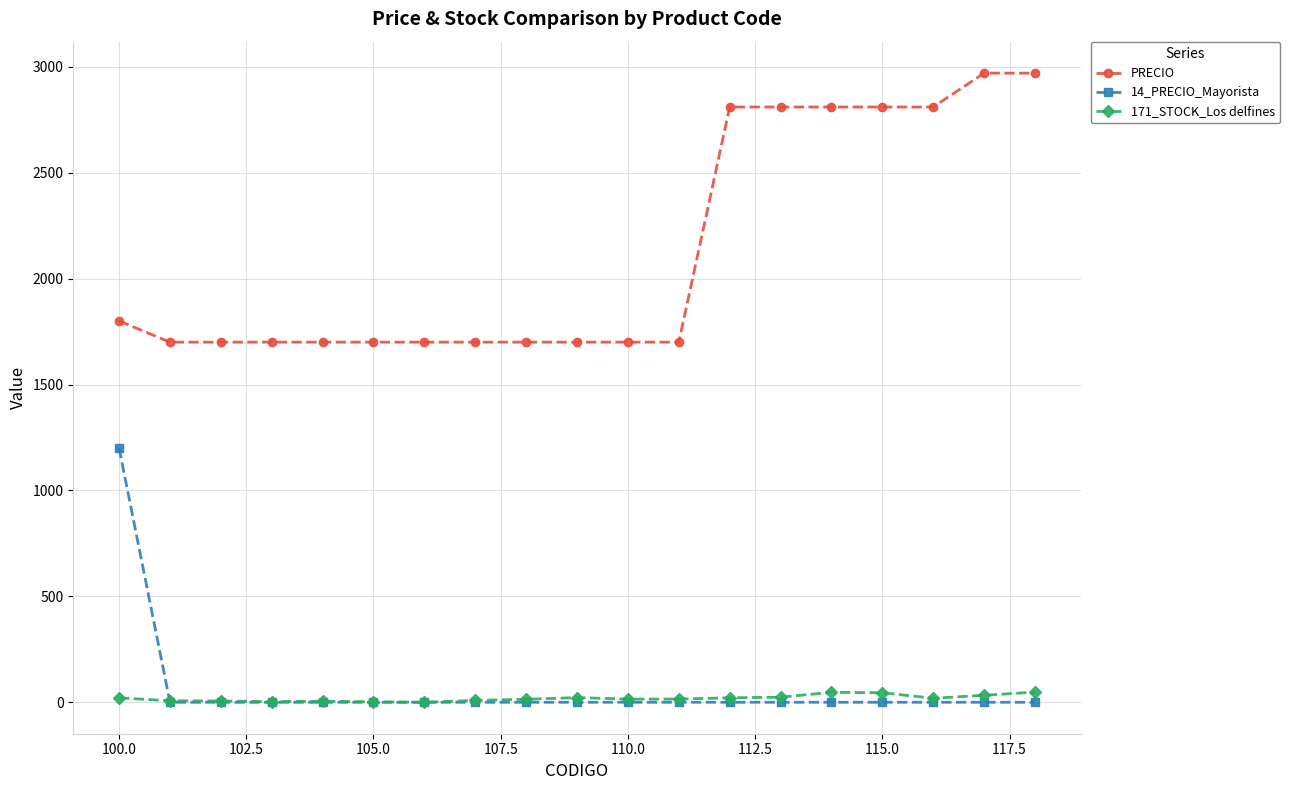

True or false: 171_STOCK_Los delfines and PRECIO cross at least once.

False